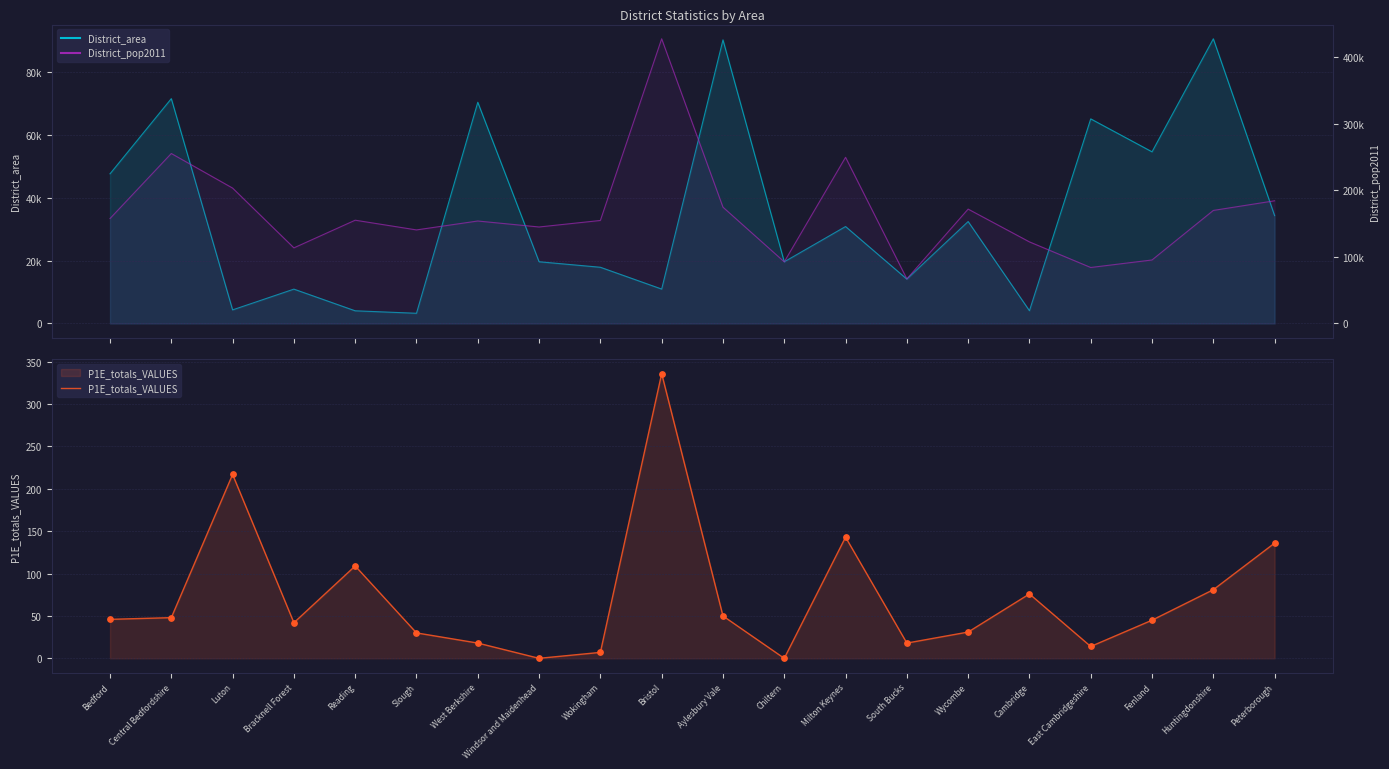

At which category is the sum across all series the highest?

Bristol